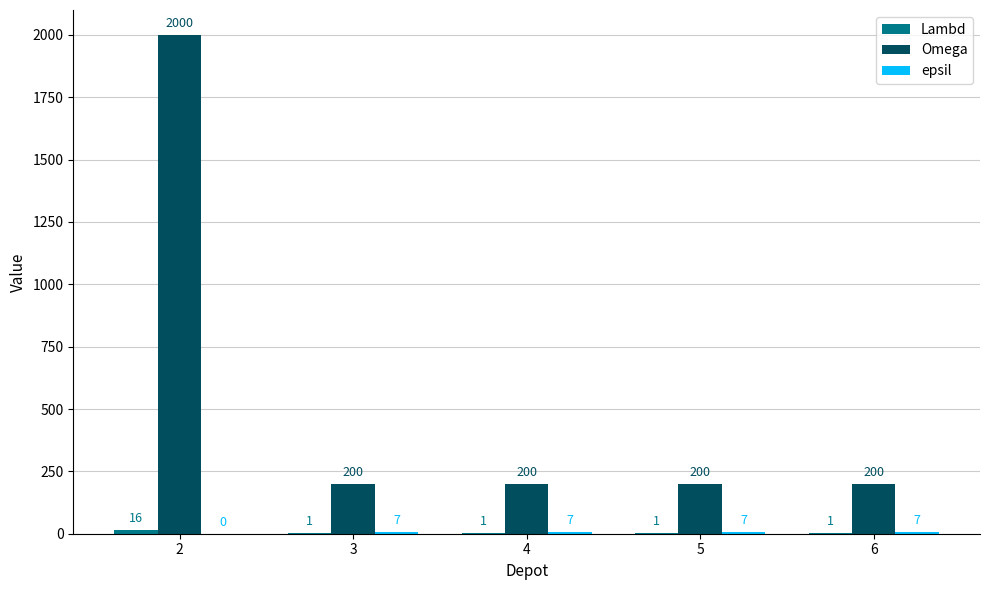

How many groups of bars are there?

5